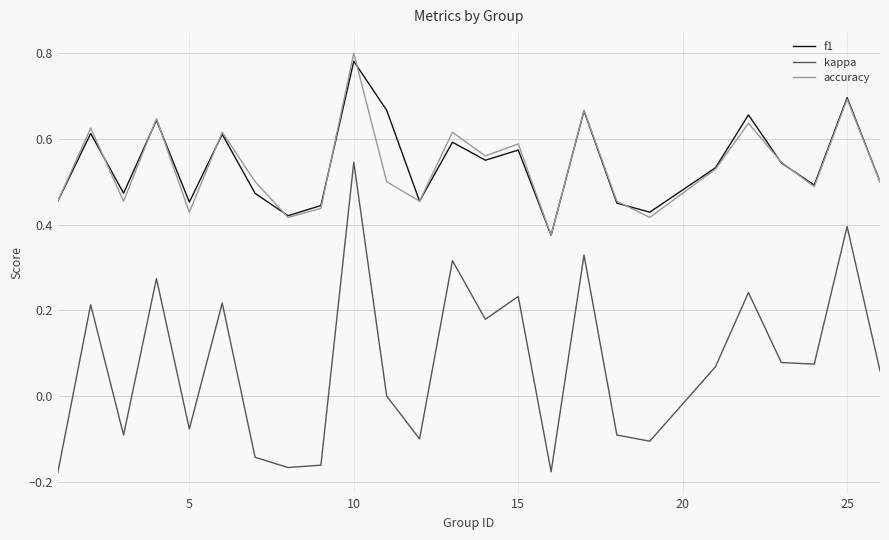

True or false: f1 and kappa cross at least once.

False